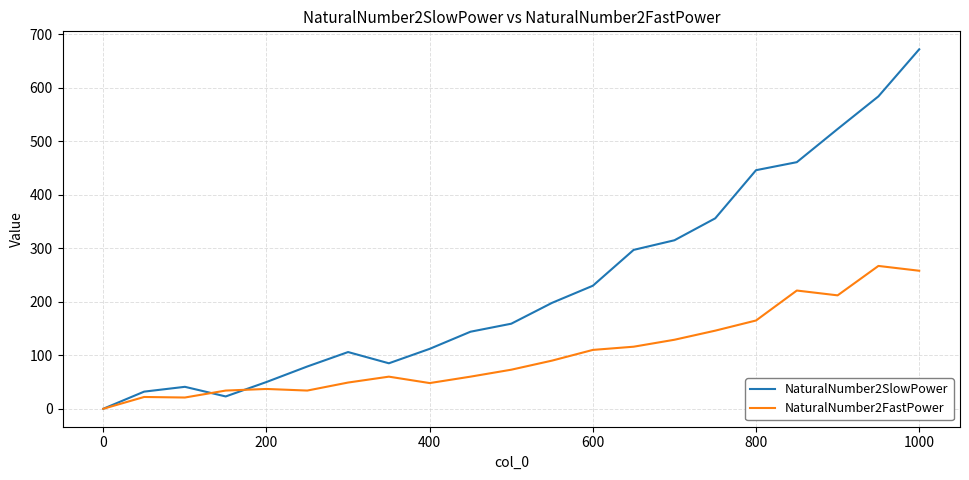

What is the greatest value displayed?

672